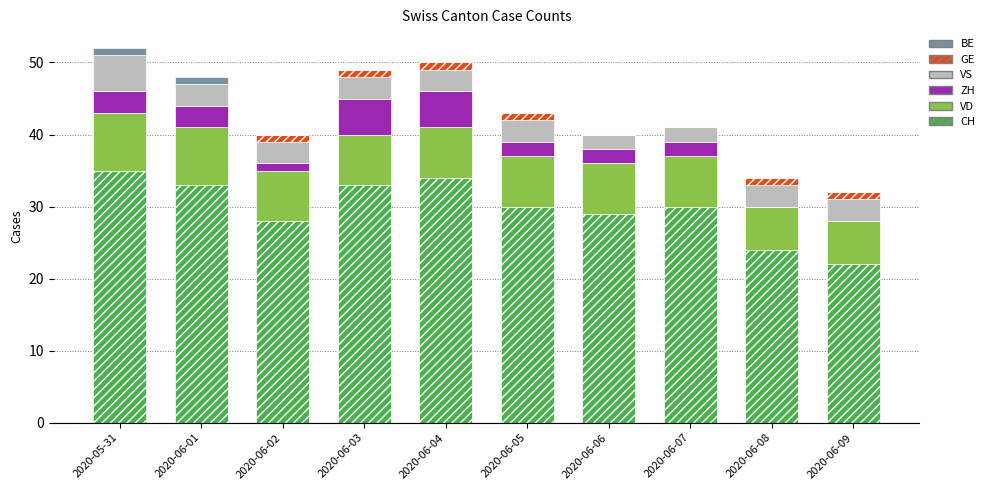

Count the number of data series in this chart.

6